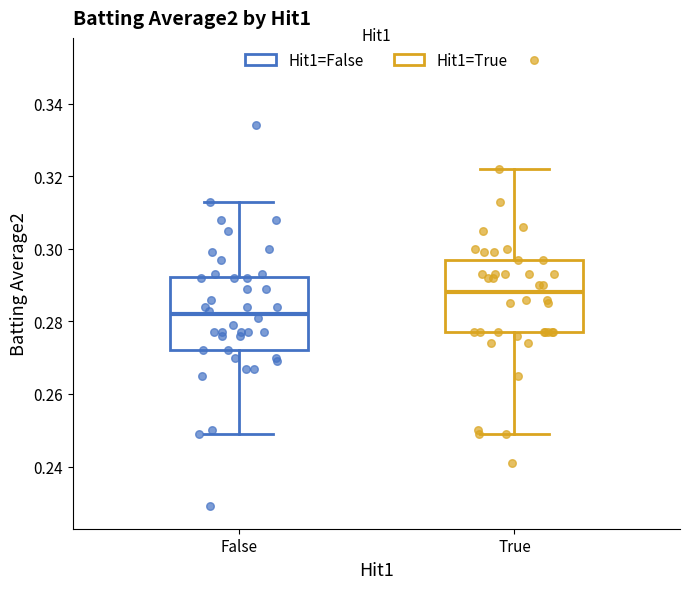

Reading left to right, read every box against the y-axis: the position of its median line, the range the box covers, and the ends of its whiskers. The values are not printed on the chart, so give them approximately, as read against the axis.

False: median 0.282, box 0.272 to 0.292, whiskers 0.250 to 0.314
True: median 0.288, box 0.278 to 0.298, whiskers 0.250 to 0.322